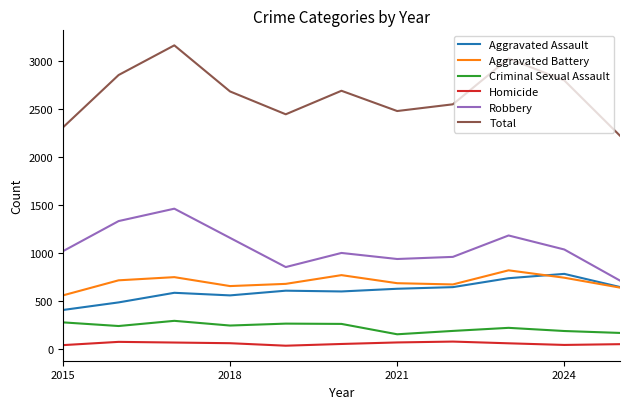

True or false: Criminal Sexual Assault and Homicide intersect in this chart.

False